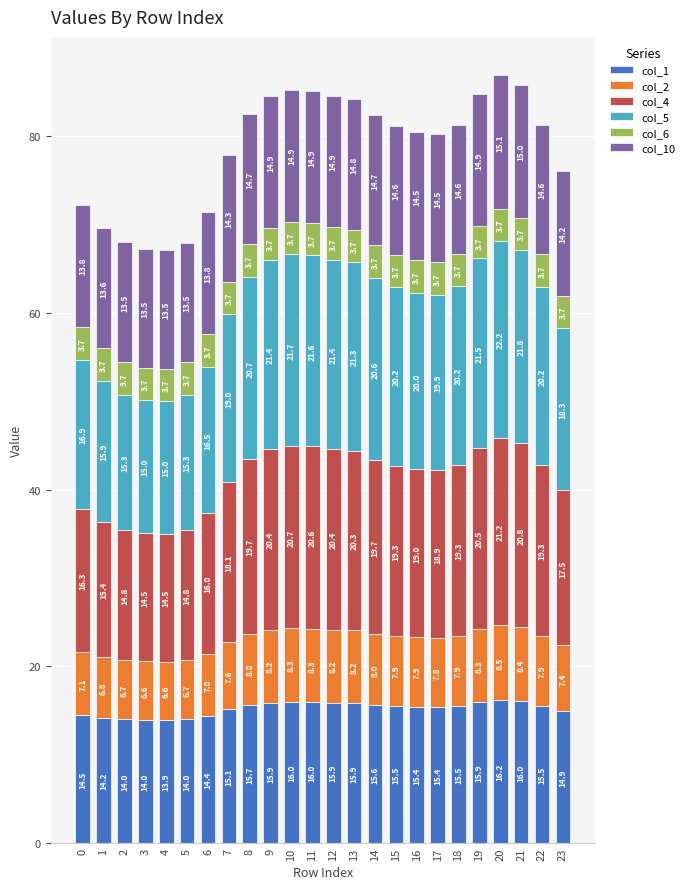

What is the total value across all series at 1?

69.6